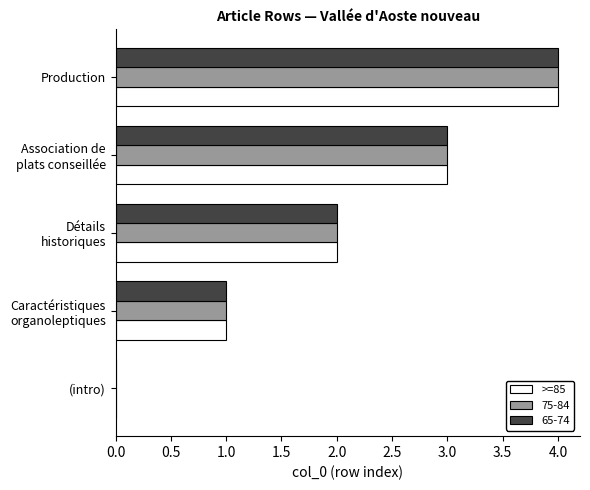

At which category is the sum across all series the highest?

Production